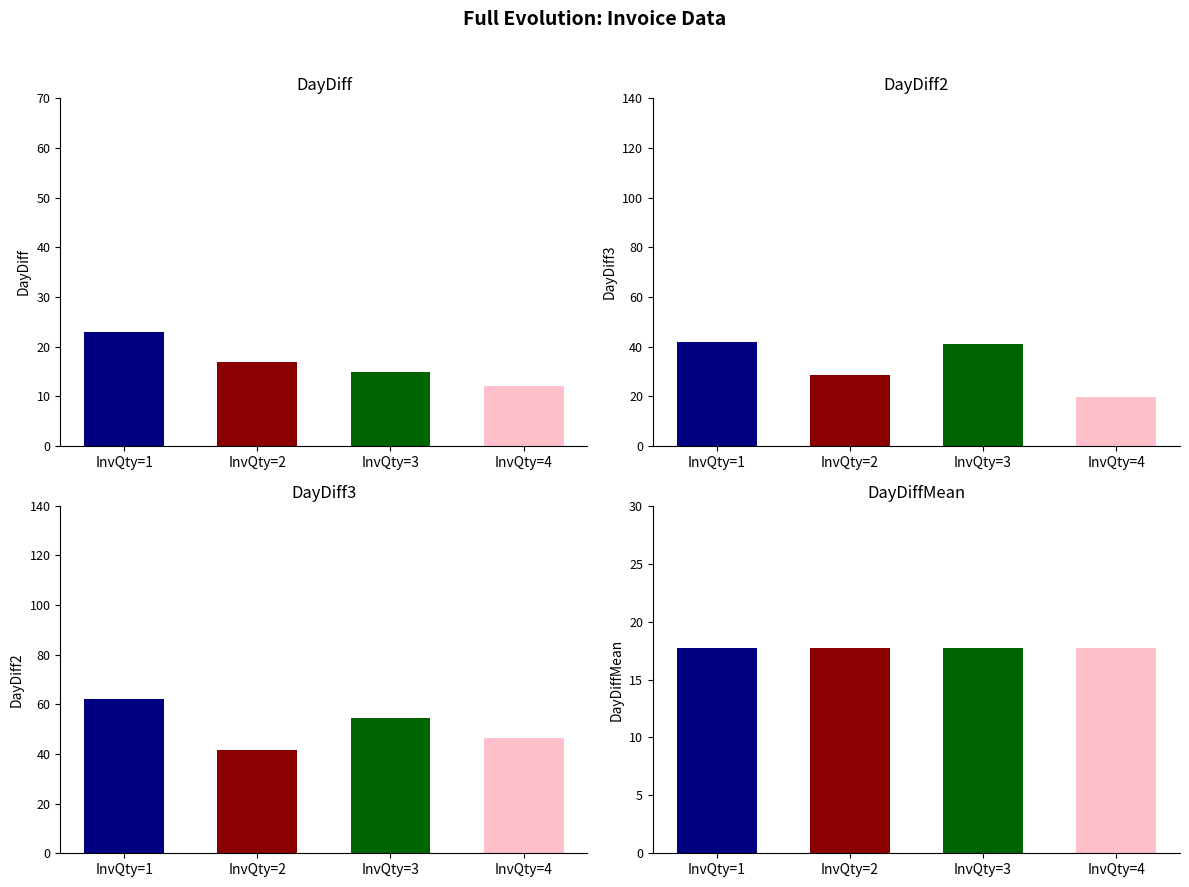

True or false: DayDiffMean has a value of 17.7 at InvQty=1.

True